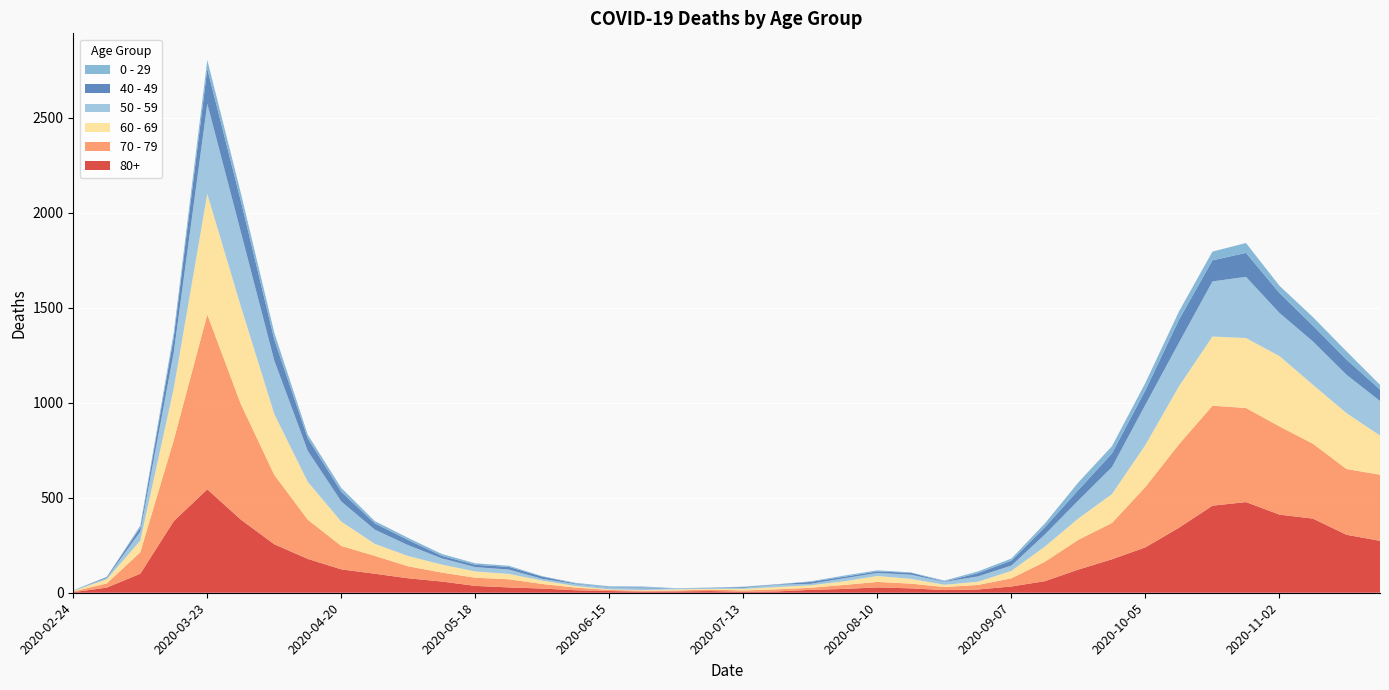

Reading left to right, extract all data points from this chart.

80+: 3	27	100	377	544	385	255	178	123	100	76	59	36	28	22	13	9	6	7	9	5	7	15	20	28	23	14	17	33	61	122	176	239	342	458	477	411	390	305	273
70 - 79: 4	22	113	427	920	608	365	206	123	94	63	47	43	43	24	14	6	5	5	8	7	11	11	21	29	25	16	24	43	102	157	191	318	439	526	495	464	394	346	348
60 - 69: 2	22	61	272	634	514	320	199	128	63	54	42	33	28	18	8	3	3	6	3	8	12	13	19	31	25	12	17	39	80	112	152	221	305	364	368	370	310	294	206
50 - 59: 3	7	48	190	475	392	281	163	106	75	57	33	23	23	9	10	8	9	3	5	6	12	8	16	16	22	15	28	28	64	95	142	212	230	290	322	227	228	202	182
40 - 49: 0	5	21	79	183	163	111	66	51	33	27	13	12	14	12	3	2	5	1	1	4	2	10	8	8	10	2	17	26	38	55	72	76	120	111	126	105	83	80	60
0 - 29: 1	0	10	25	47	42	36	19	20	12	11	10	8	6	2	4	6	5	2	1	2	1	3	6	6	2	5	9	11	20	40	38	39	44	46	52	38	45	43	25